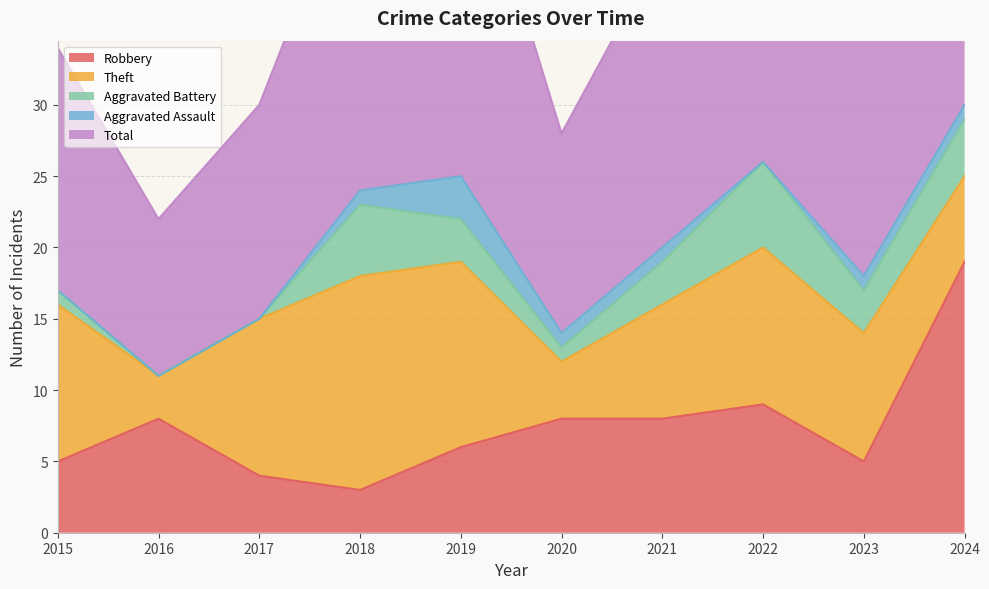

Reading left to right, what are all the values shown in this chart?

Robbery: 2015=5	2016=8	2017=4	2018=3	2019=6	2020=8	2021=8	2022=9	2023=5	2024=19
Theft: 2015=11	2016=3	2017=11	2018=15	2019=13	2020=4	2021=8	2022=11	2023=9	2024=6
Aggravated Battery: 2015=1	2016=0	2017=0	2018=5	2019=3	2020=1	2021=3	2022=6	2023=3	2024=4
Aggravated Assault: 2015=0	2016=0	2017=0	2018=1	2019=3	2020=1	2021=1	2022=0	2023=1	2024=1
Total: 2015=17	2016=11	2017=15	2018=24	2019=26	2020=14	2021=21	2022=27	2023=18	2024=30